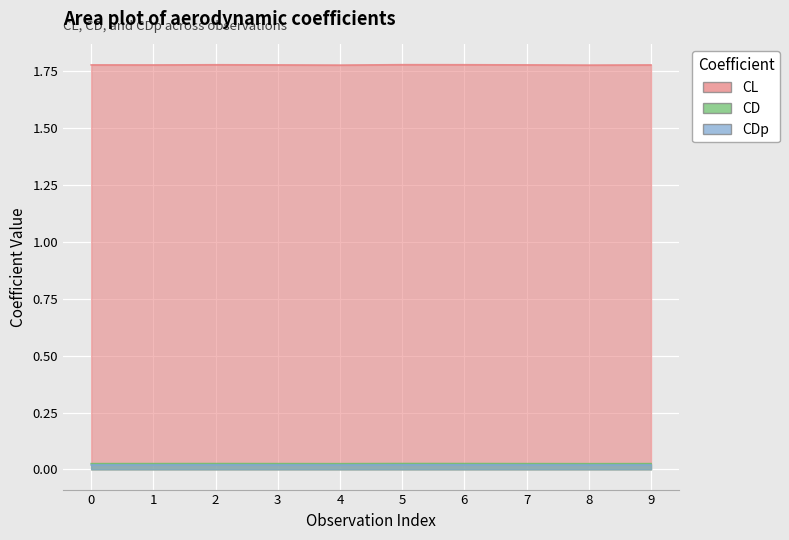

Which series changed the most between 2 and 9?

CL